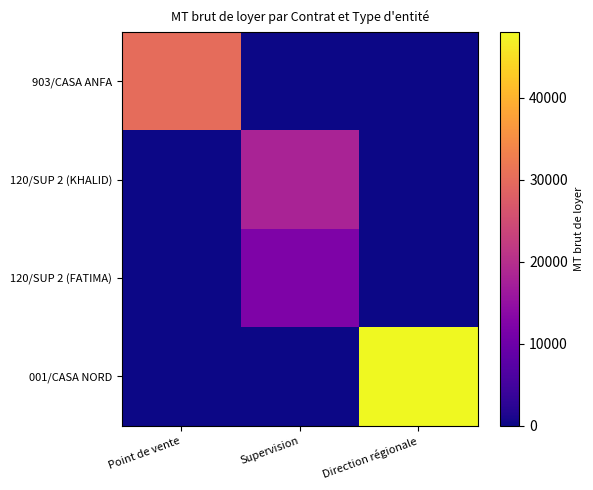

At which category does the chart reach its minimum across all series?

Supervision